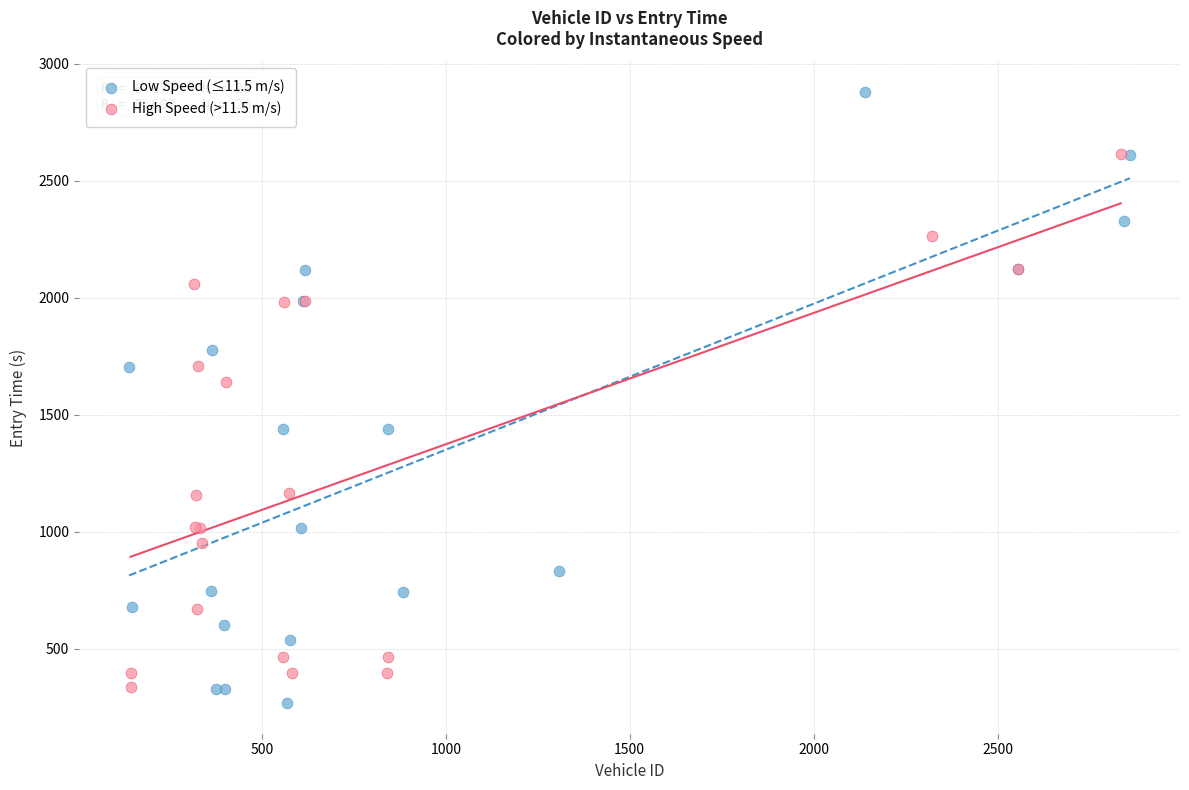

Which series reaches the maximum Y coordinate?

Low Speed (≤11.5 m/s)